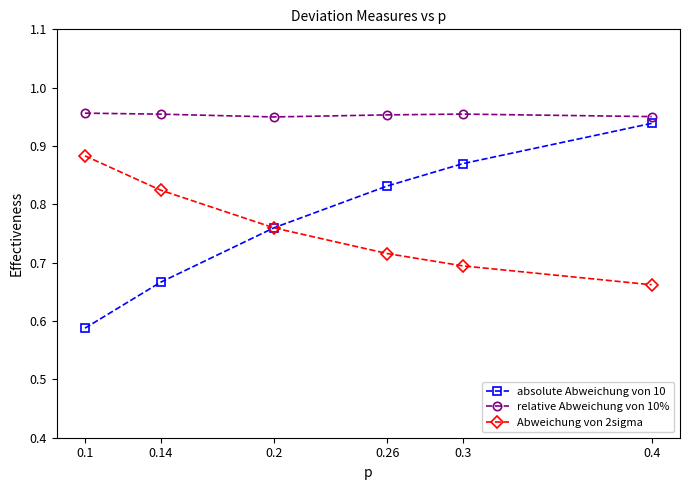

What is the sum of all Abweichung von 2sigma values?

4.5